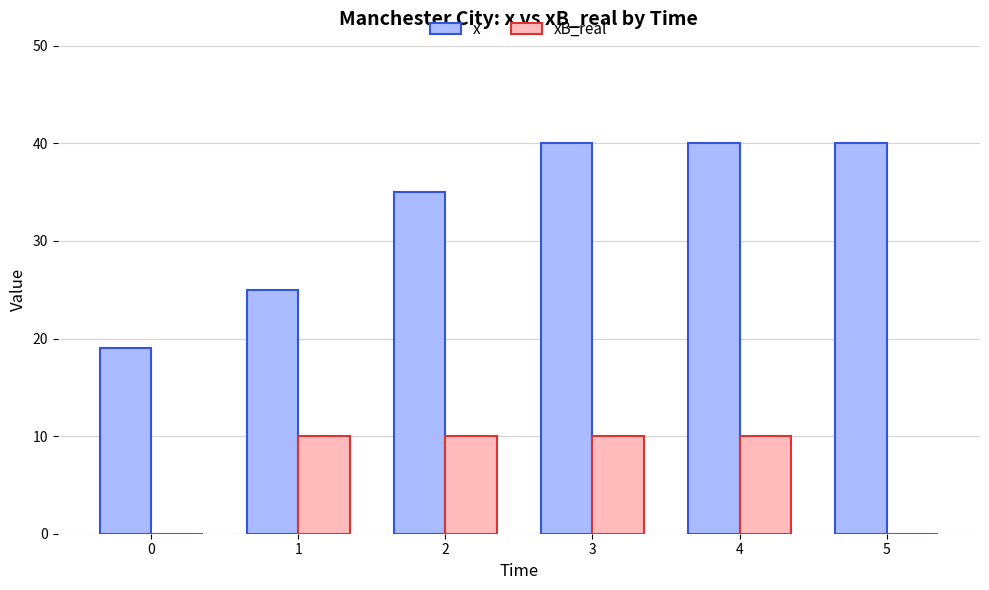

Are the bars horizontal?

No